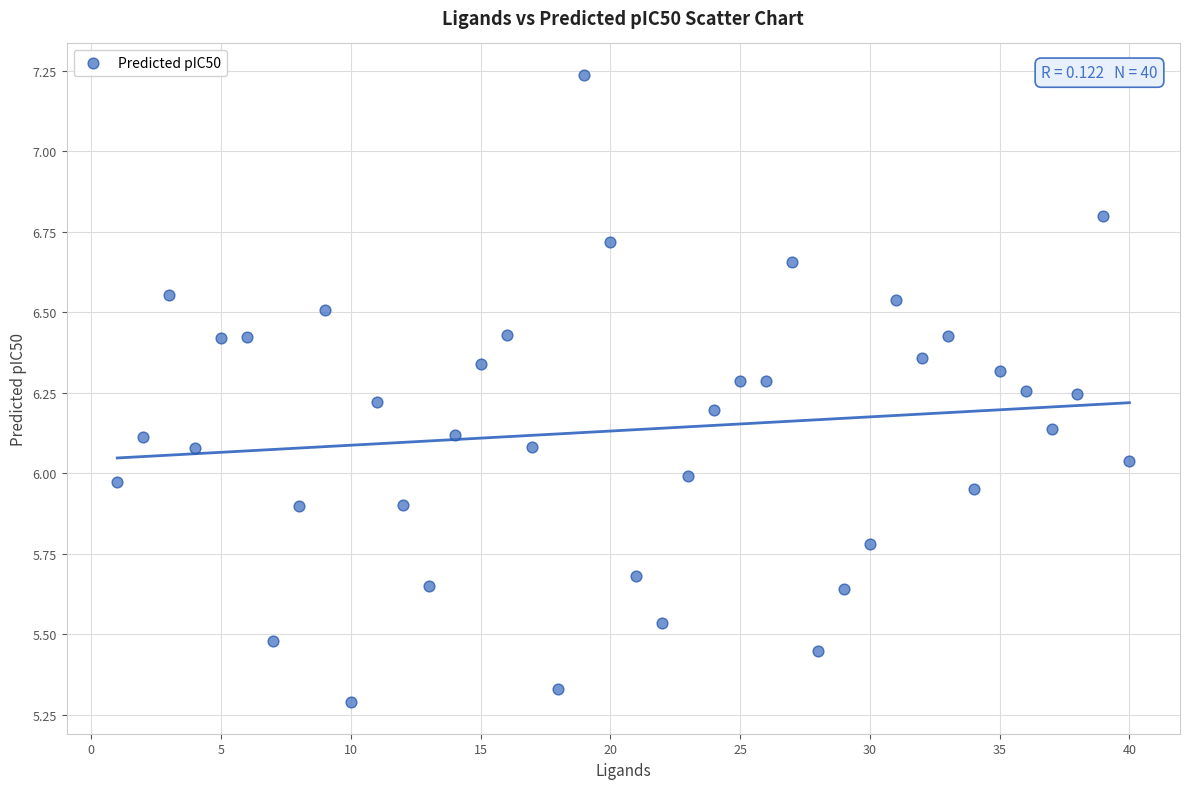

What is the range of X values (max minus min)?

39.0